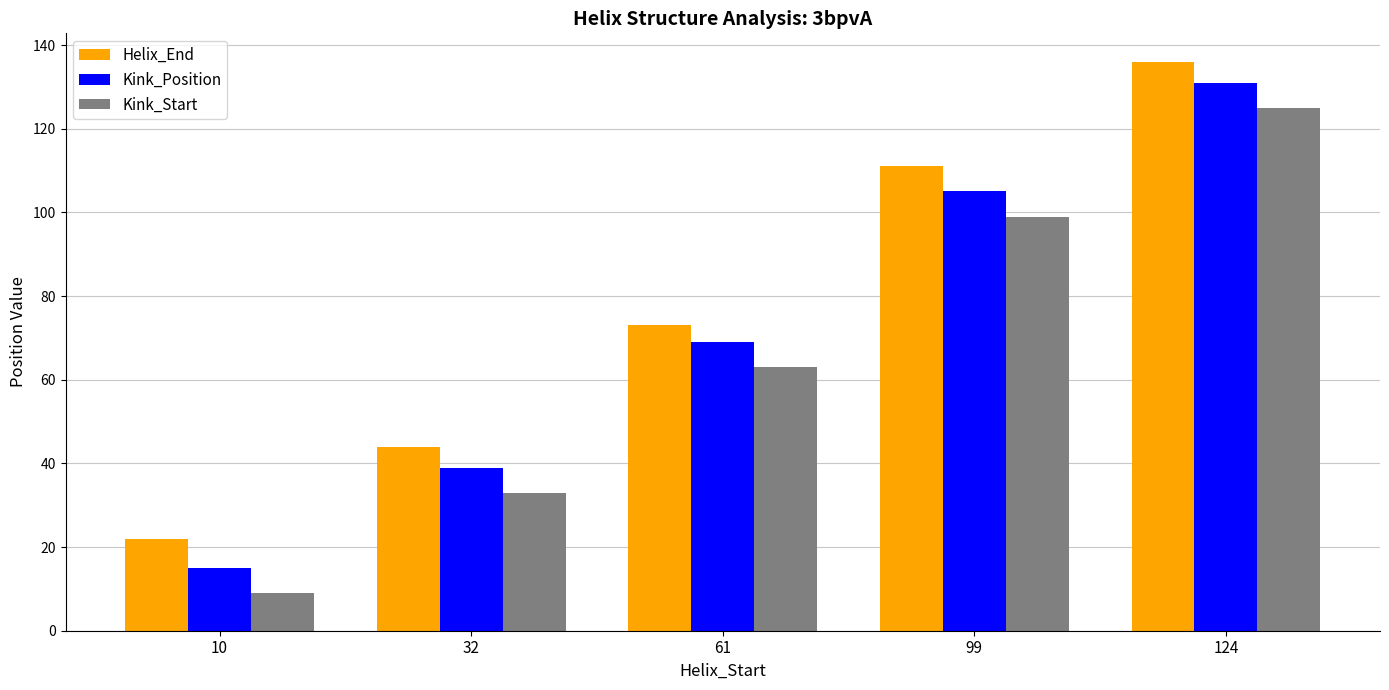

At 32, list the series in order from largest to smallest.

Helix_End, Kink_Position, Kink_Start